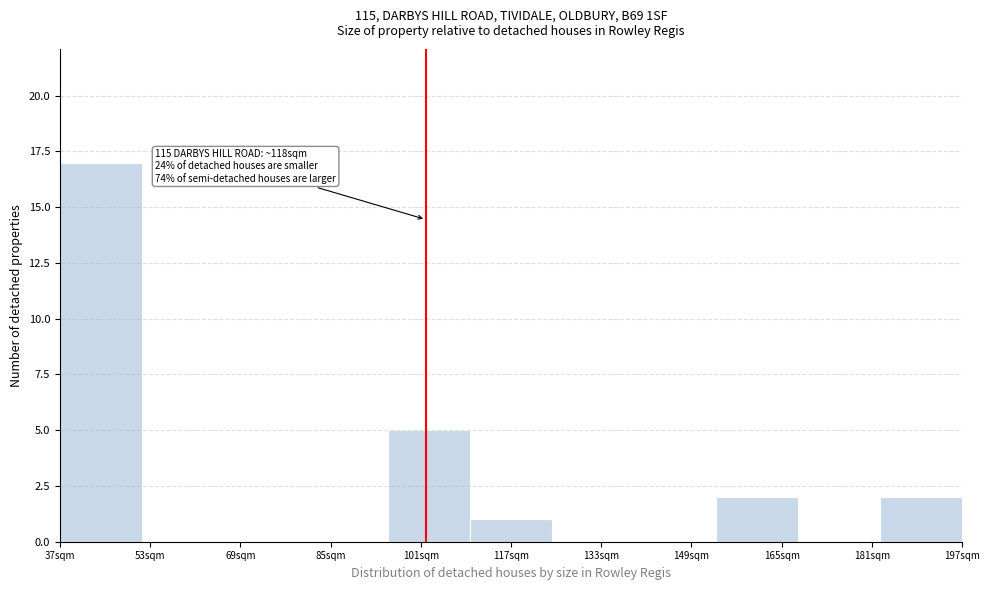

Reading left to right, extract all data points from this chart.

37sqm=17	53sqm=0	69sqm=0	85sqm=0	101sqm=5	117sqm=1	133sqm=0	149sqm=0	165sqm=2	181sqm=0	197sqm=2